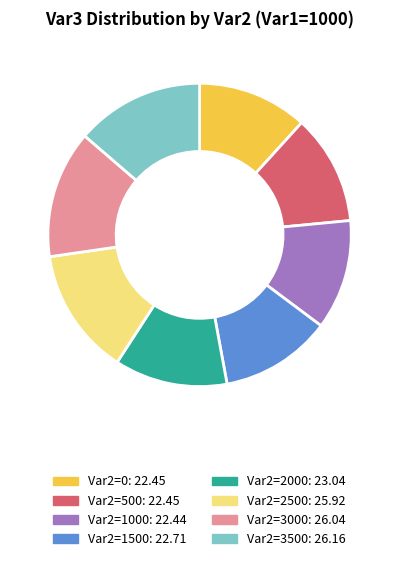

Does any single category account for the majority?

No